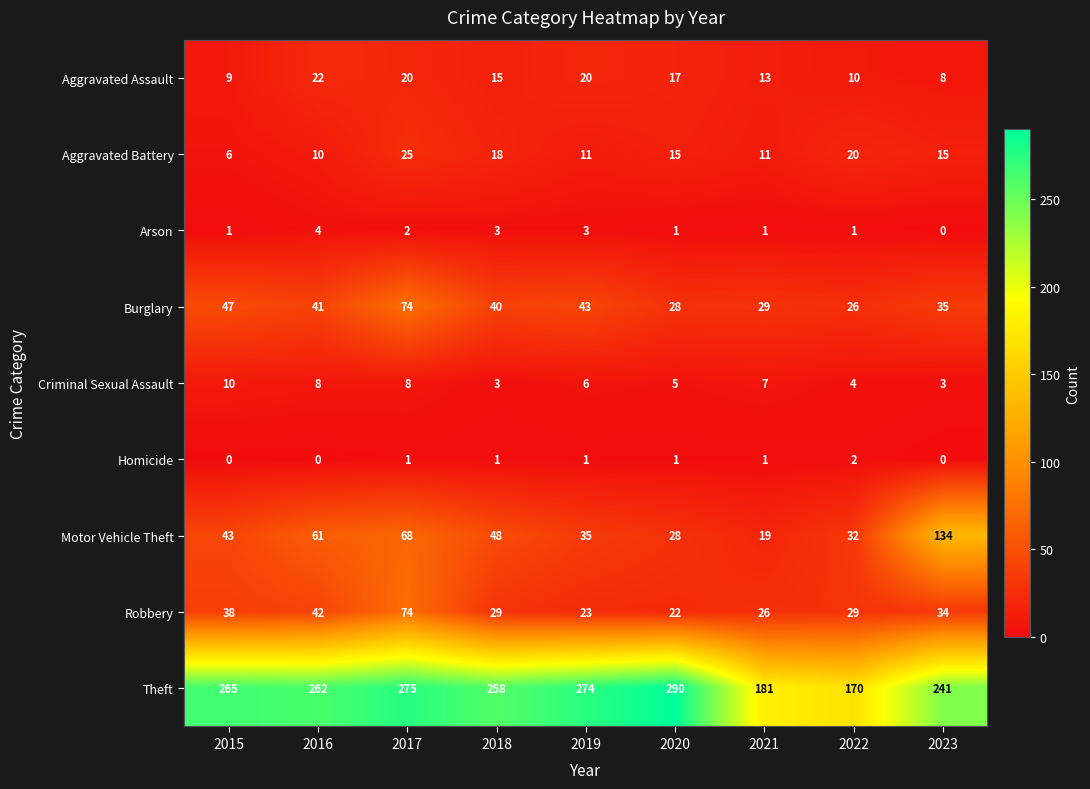

What is the spread (max minus min) of values at 2018?

257